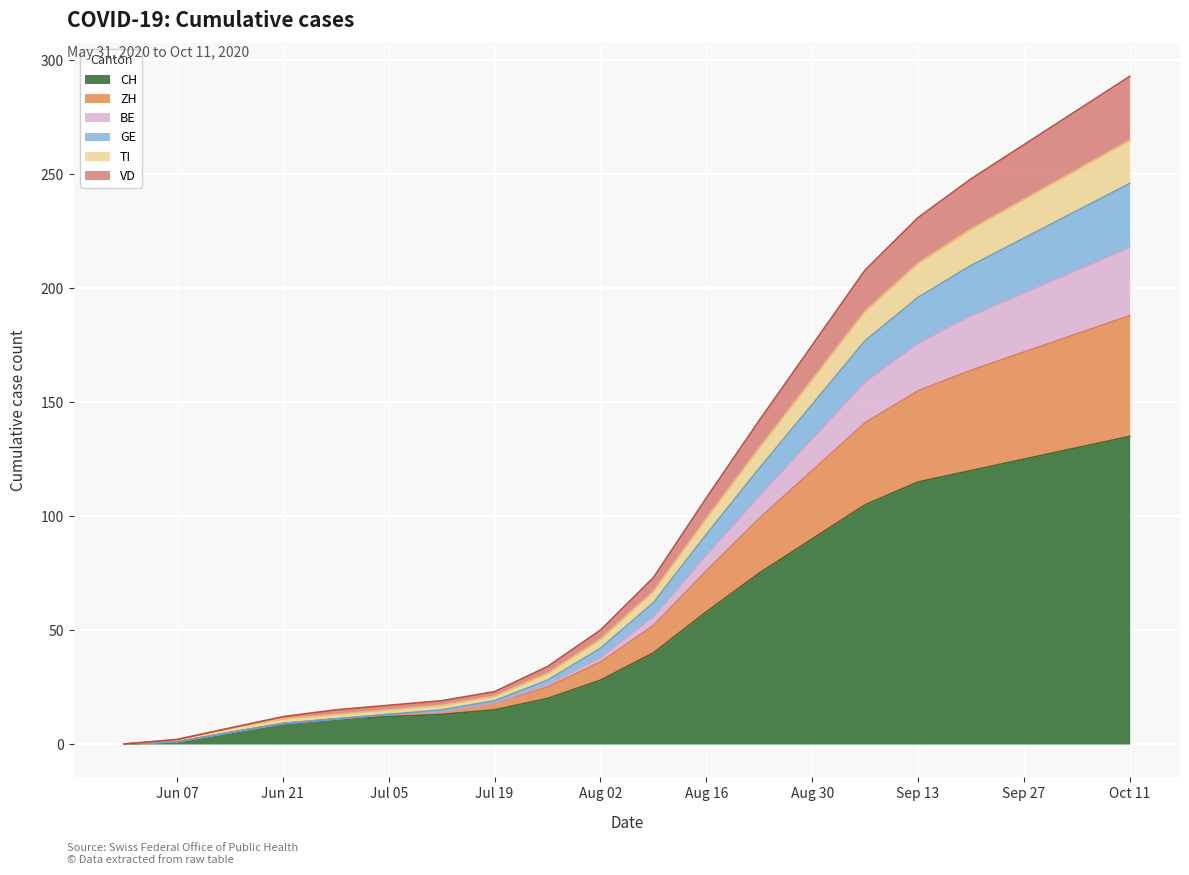

What is the maximum value for CH?

135